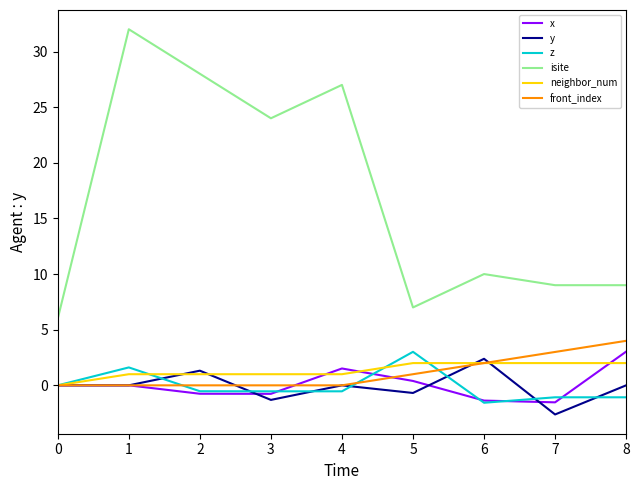

The x series shows -0.8 at 2. True or false?

True